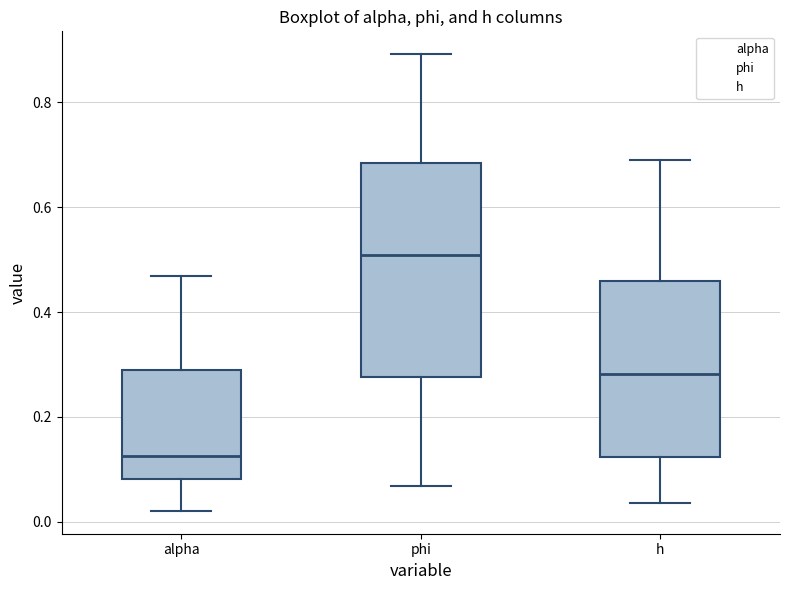

Where does the median line of the box for h sit on the y-axis? The values are not printed on the chart, so give them approximately, as read against the axis.

0.28